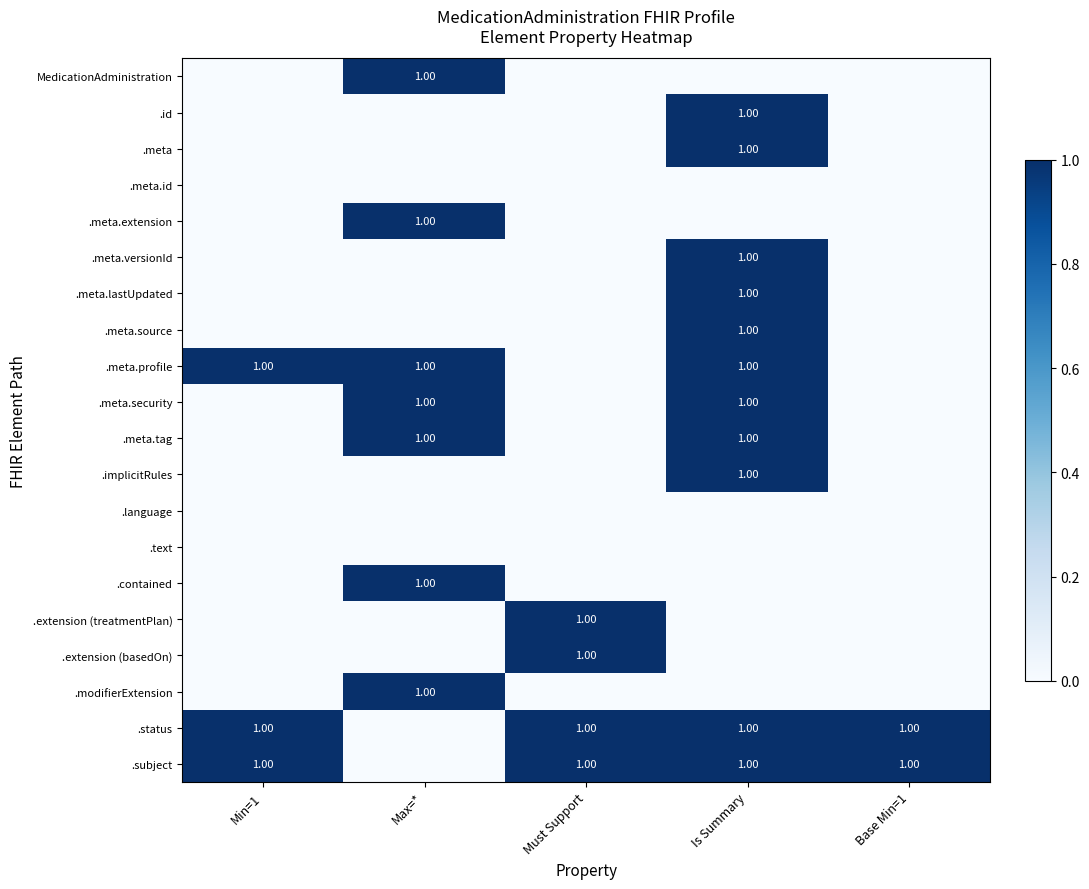

What is the sum of all .meta.versionId values?

1